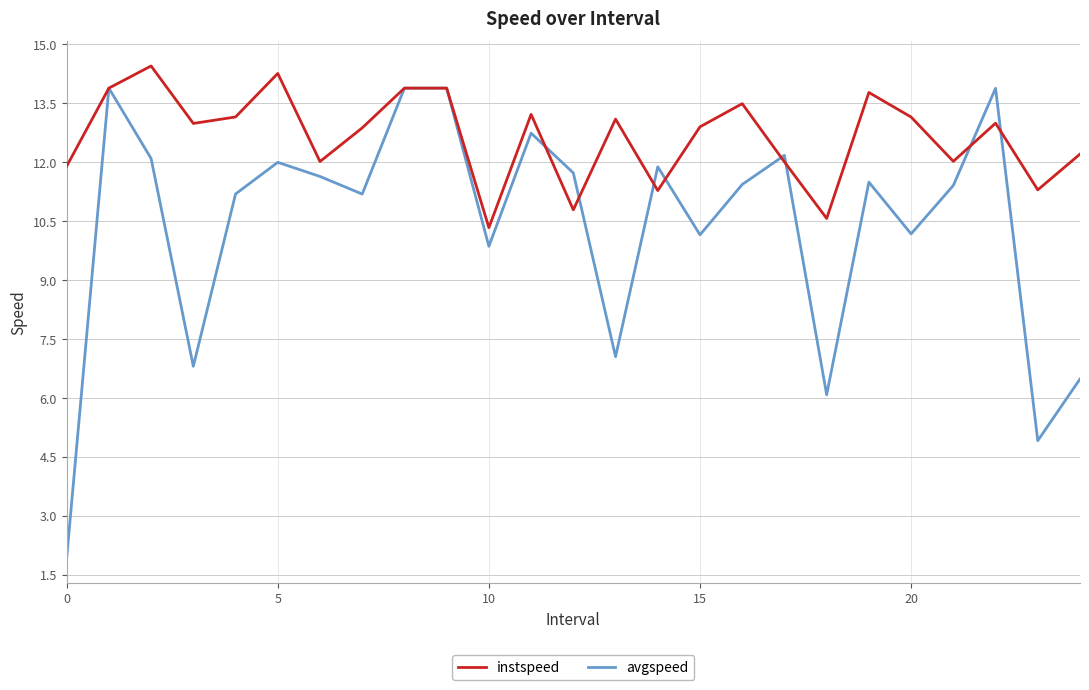

List the series in order of their overall mean, lowest first.

avgspeed, instspeed